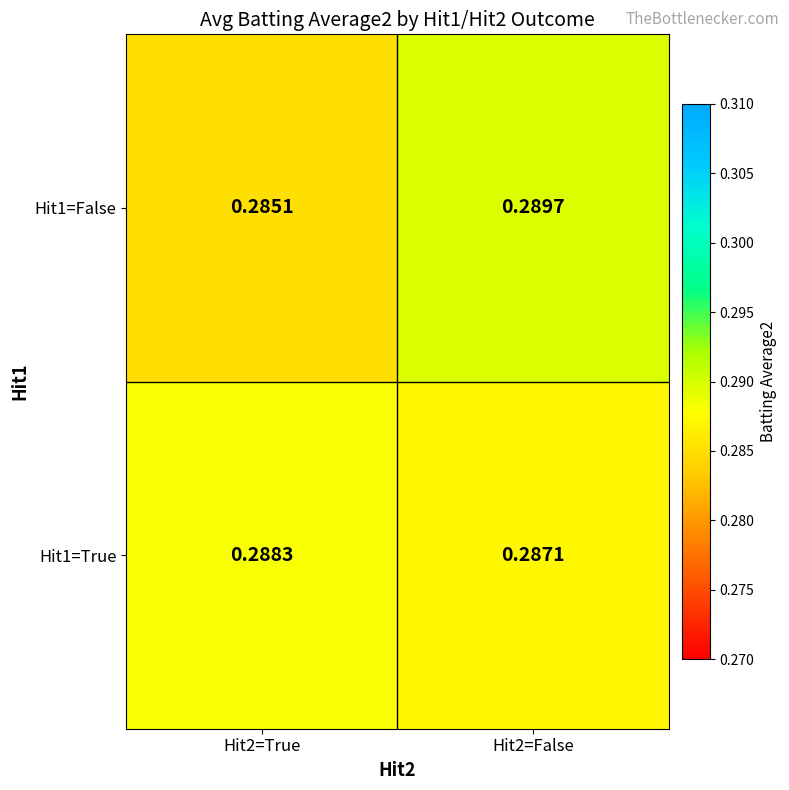

Which label corresponds to the smallest value in the chart?

Hit2=True